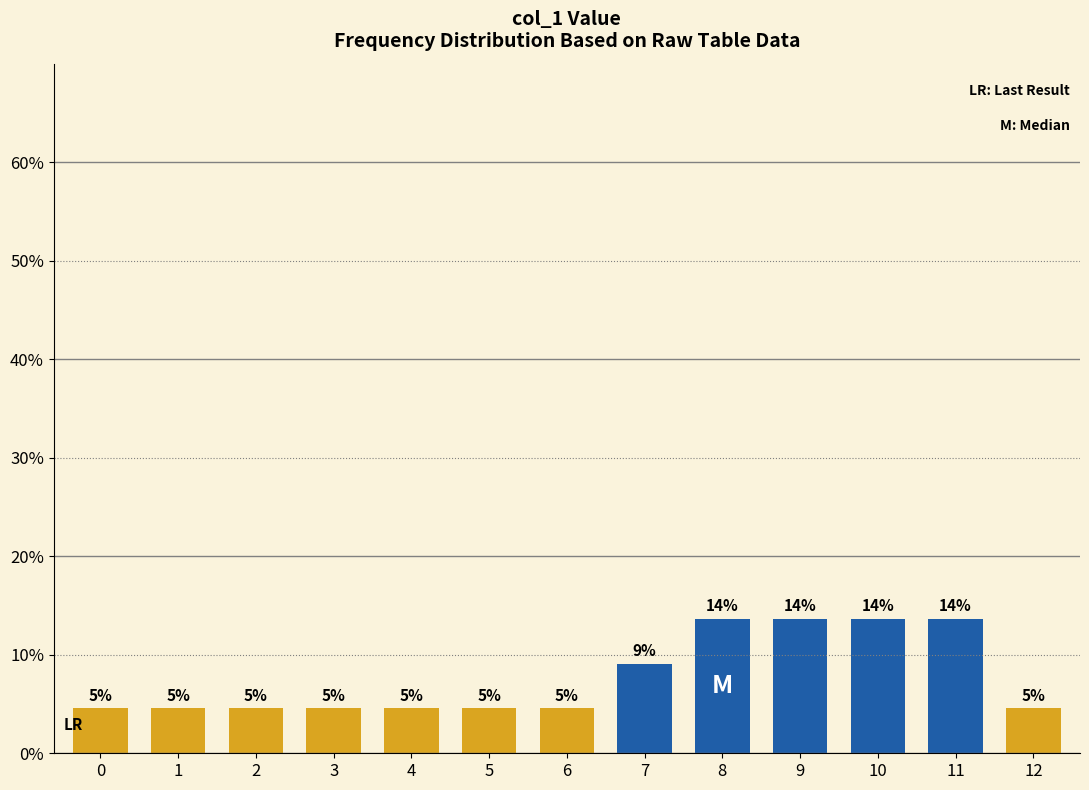

Reading left to right, list all the values displayed in this chart.

0=4.5	1=4.5	2=4.5	3=4.5	4=4.5	5=4.5	6=4.5	7=9.1	8=13.6	9=13.6	10=13.6	11=13.6	12=4.5